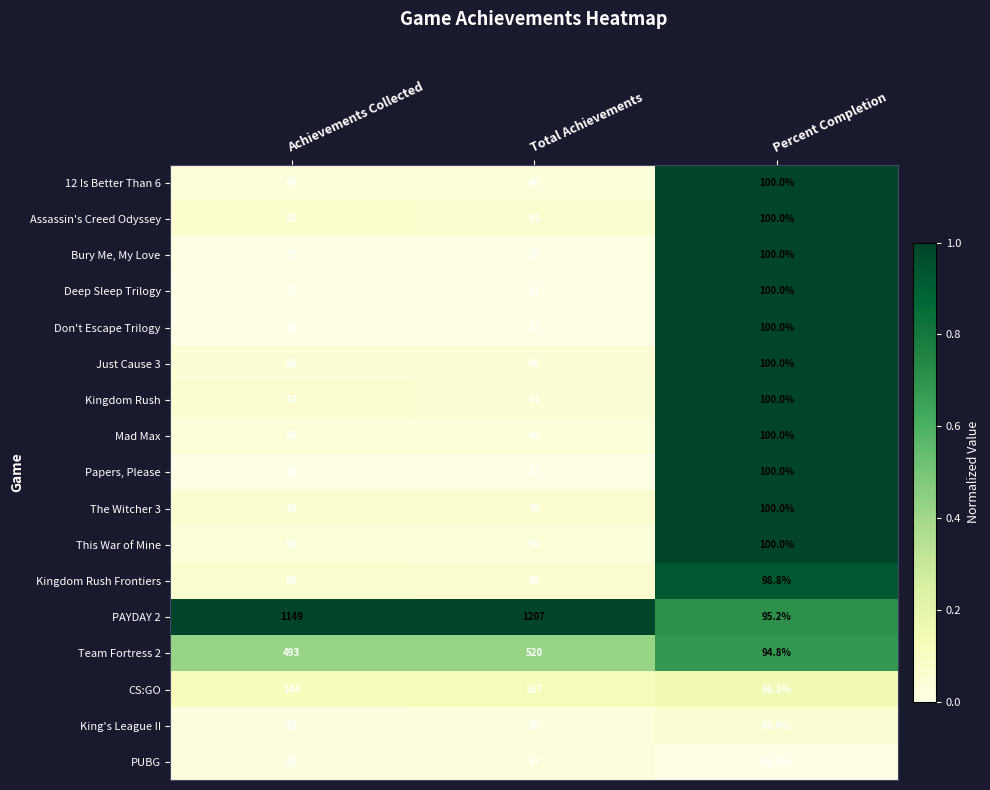

What is the sum of the Papers, Please values at Achievements Collected and Percent Completion?

113.0